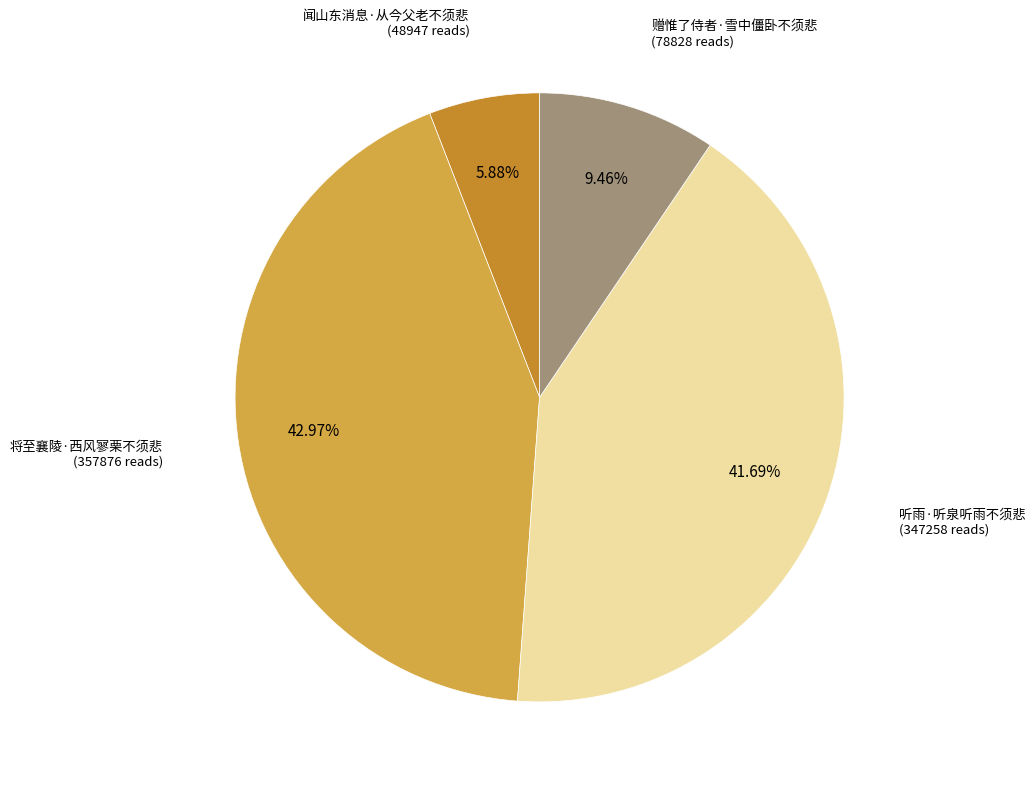

Is there a majority slice in this chart?

No